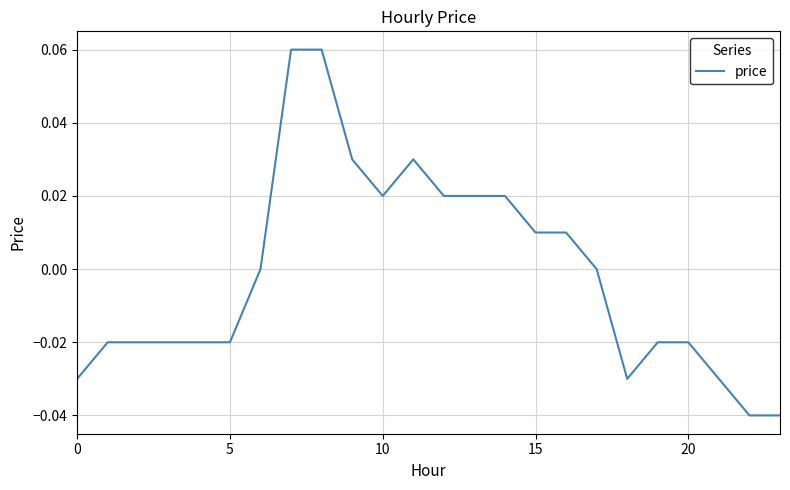

What is the difference between the maximum and minimum values?

0.1